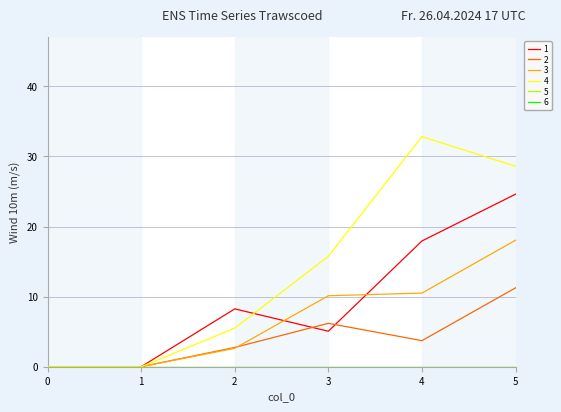

Does the chart display data point markers on the line(s)?

No